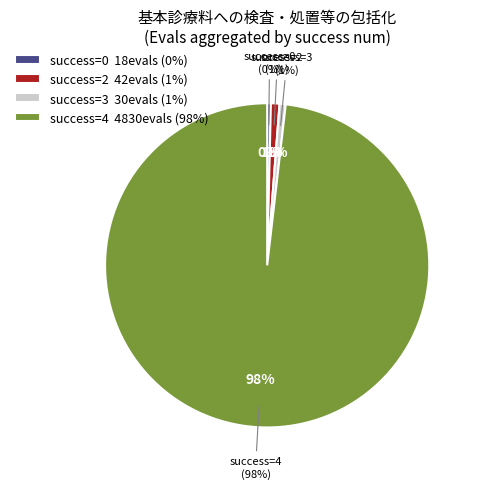

Which slice is the largest?

4